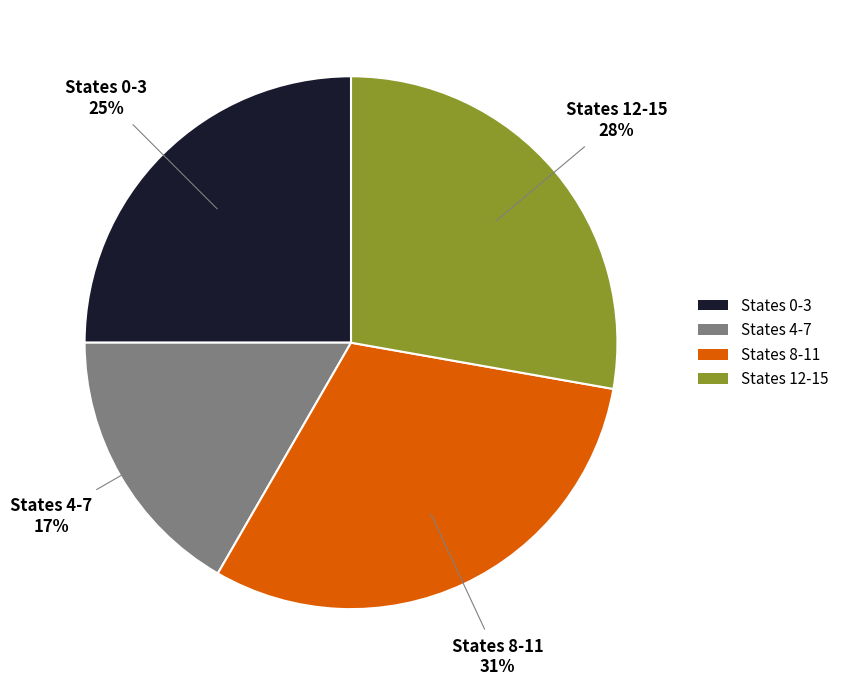

Does any single category account for the majority?

No